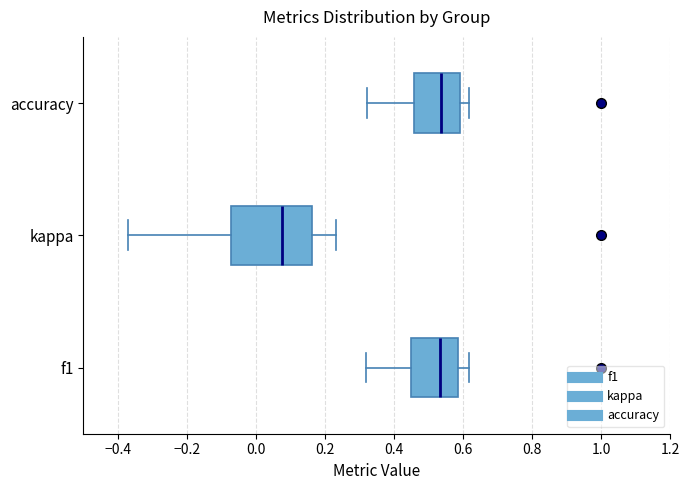

Which box is the widest, from its left edge to its right edge?

kappa